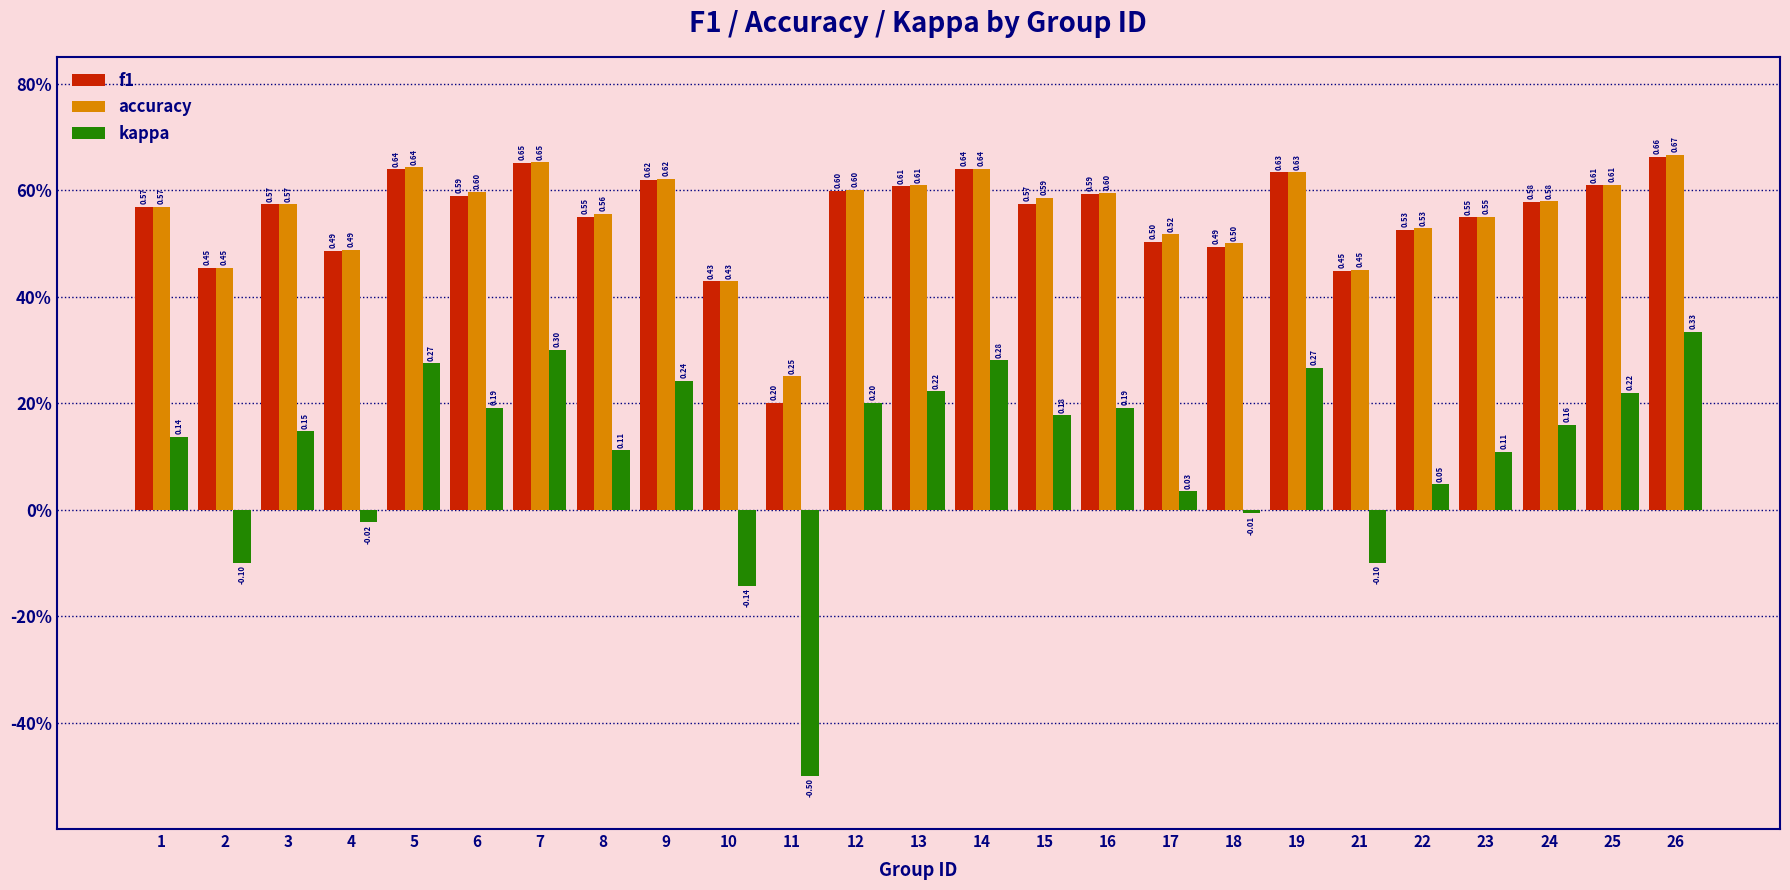

What are all the series names shown in the legend?

f1, accuracy, kappa